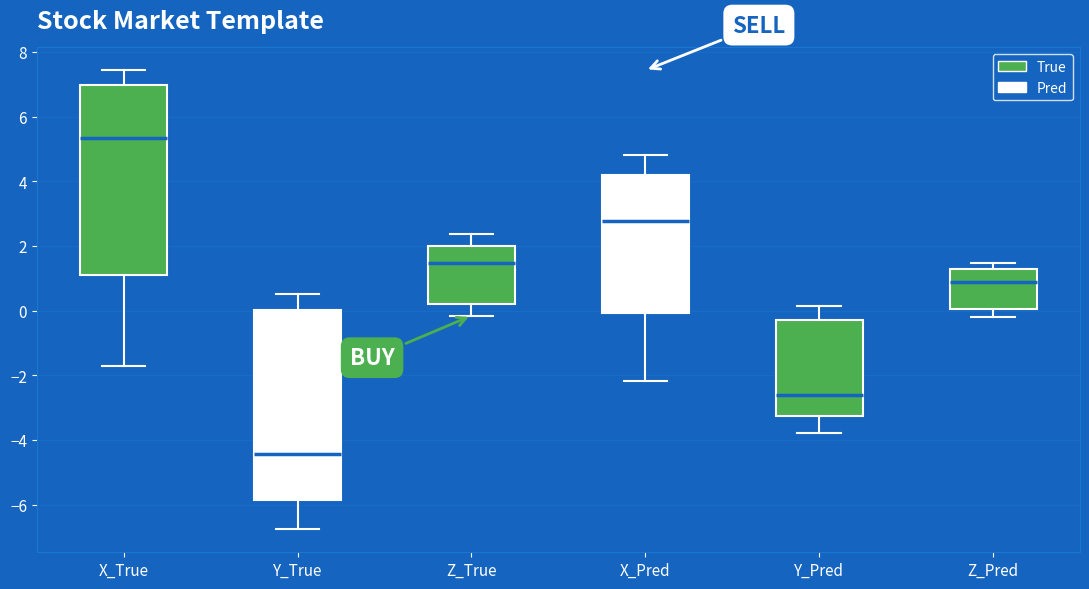

Which box's median line is the lowest?

Y_True